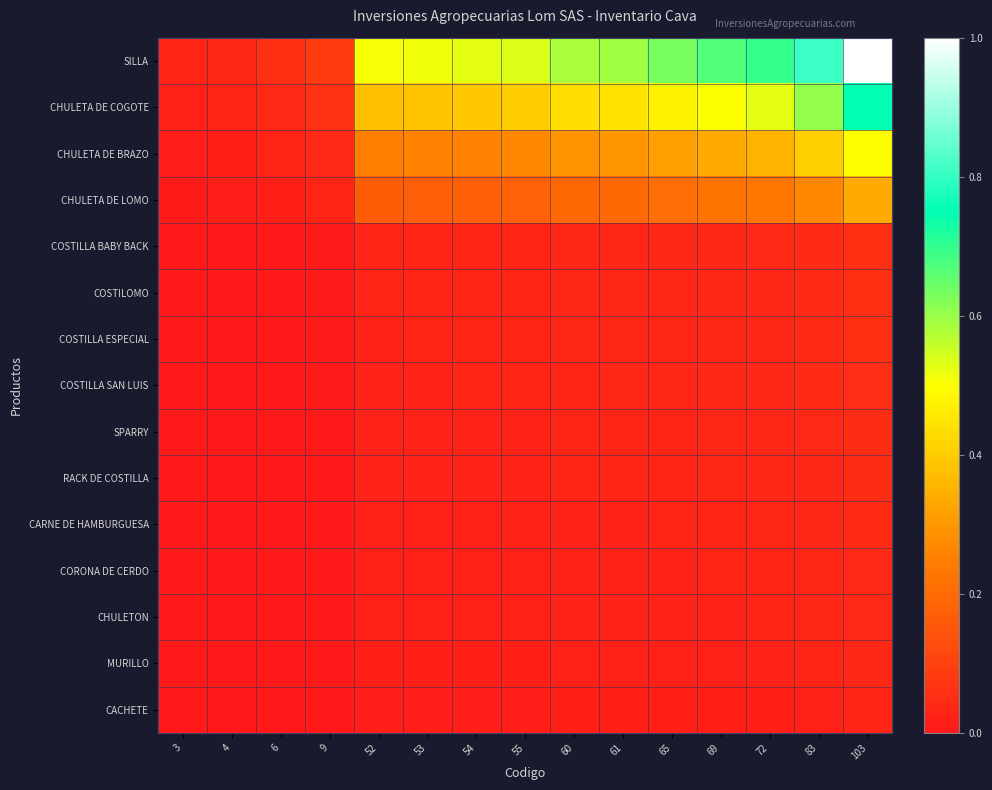

At which category is the sum across all series the highest?

103